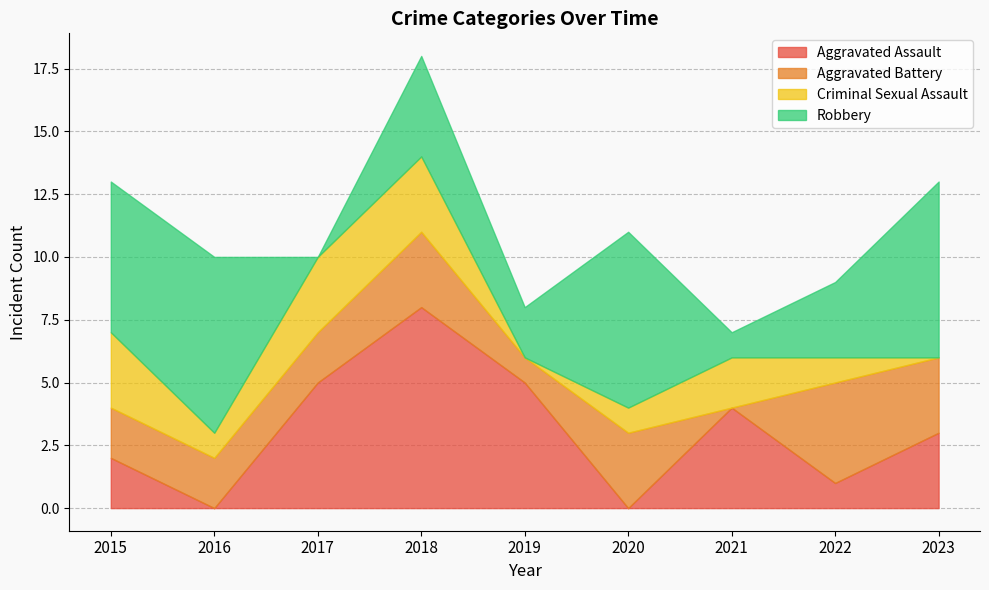

What are all the series names shown in the legend?

Aggravated Assault, Aggravated Battery, Criminal Sexual Assault, Robbery